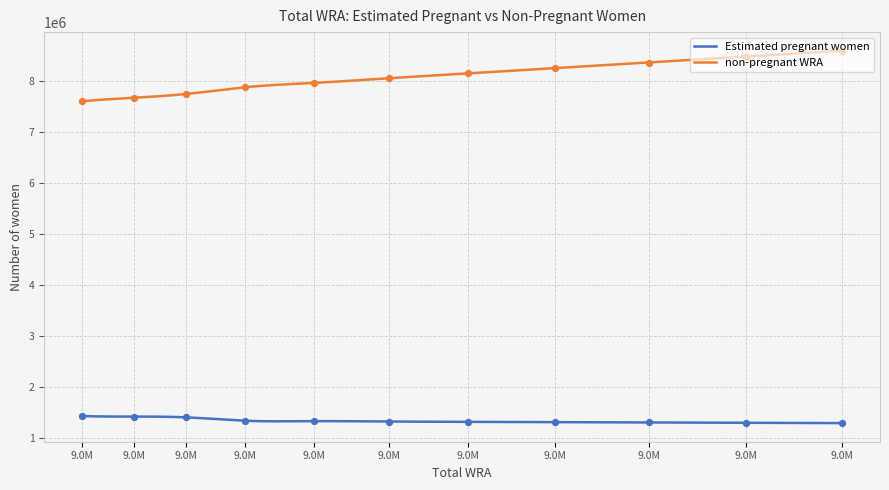

Which series reaches the minimum Y coordinate?

Estimated pregnant women